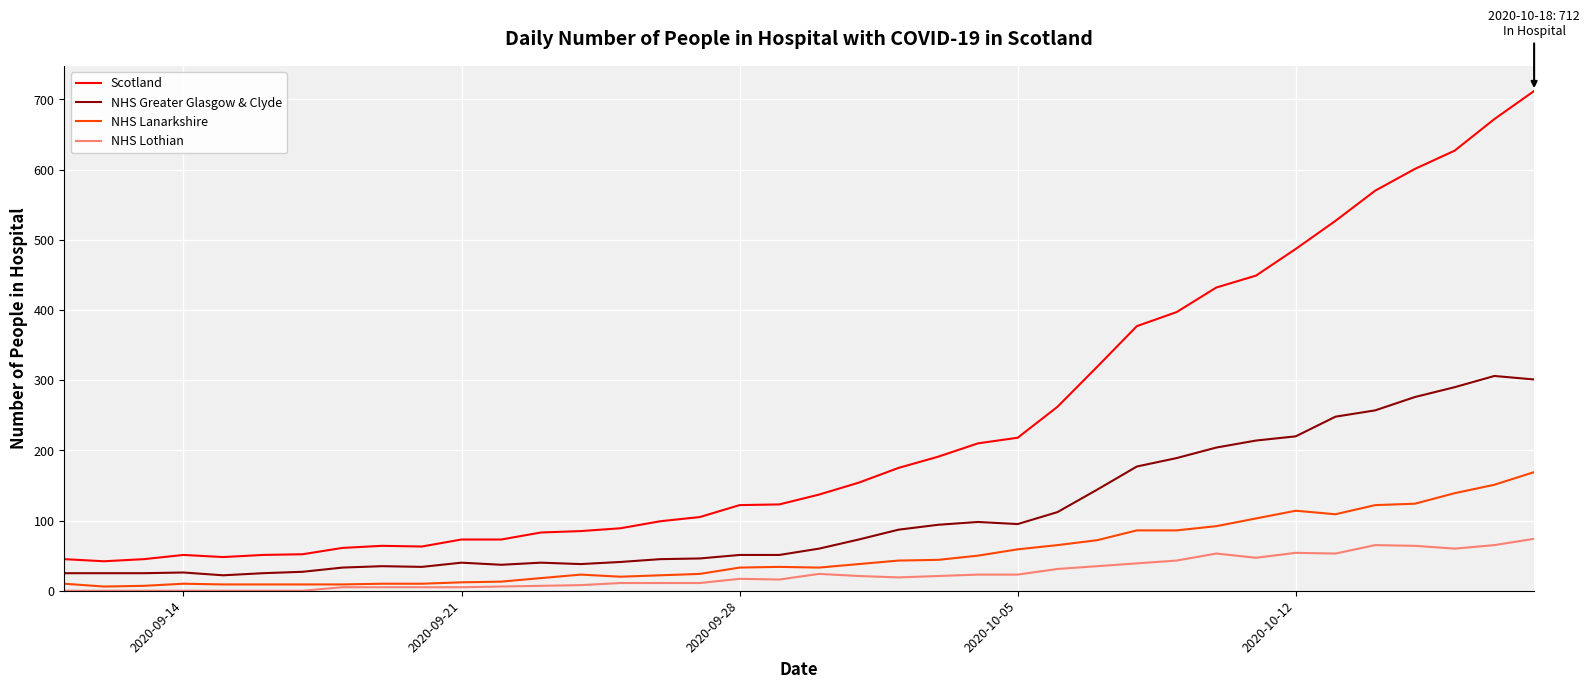

List the series in order of their peak value, lowest first.

NHS Lothian, NHS Lanarkshire, NHS Greater Glasgow & Clyde, Scotland